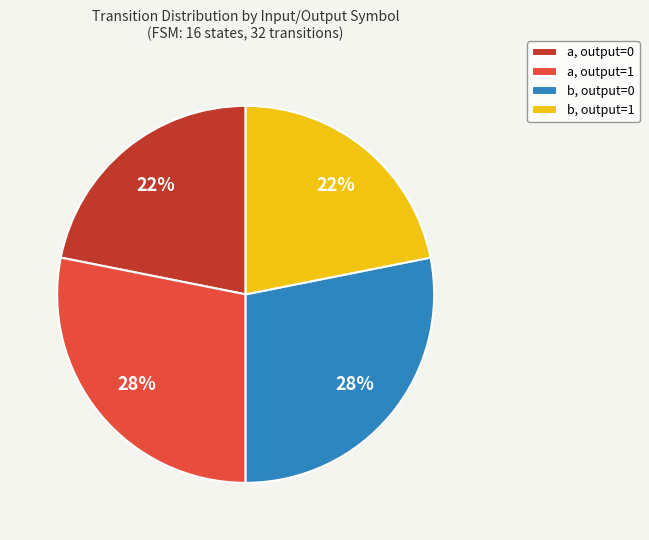

True or false: a, output=0 accounts for 22% of the total.

True